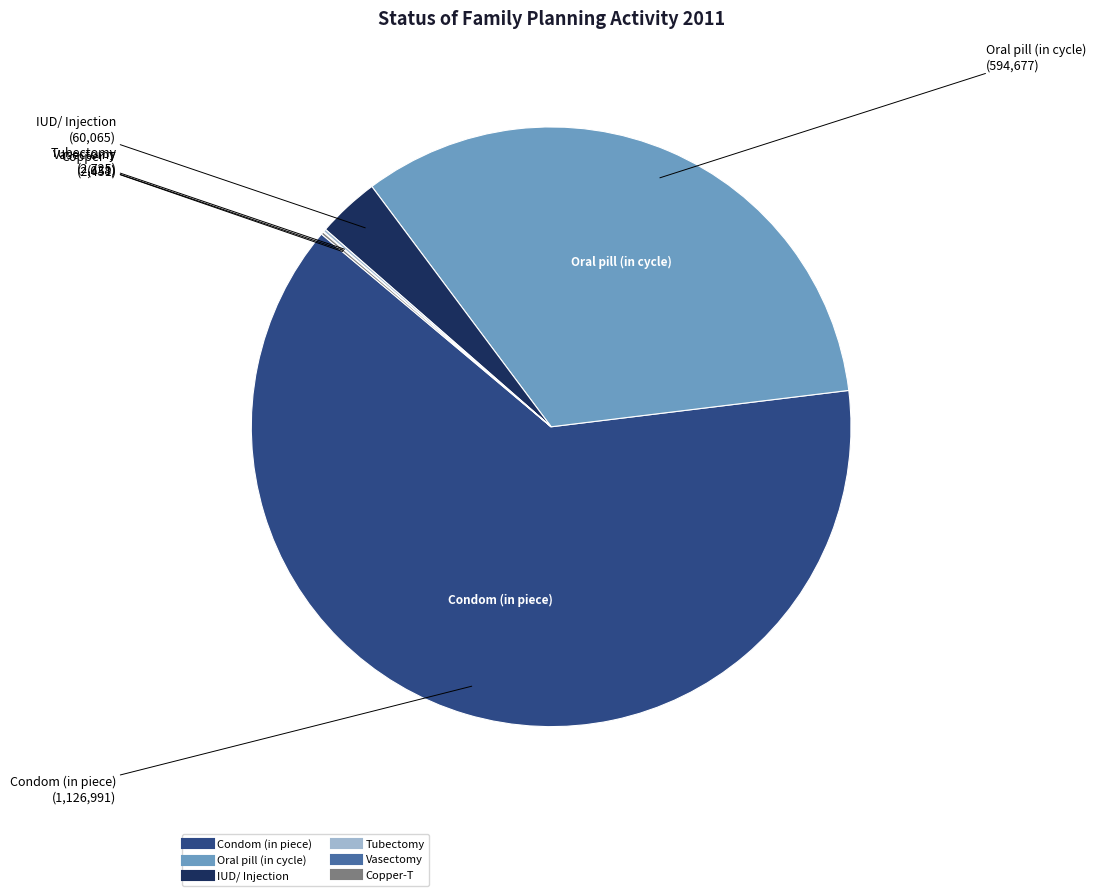

Is there any slice that represents more than half of the pie?

Yes